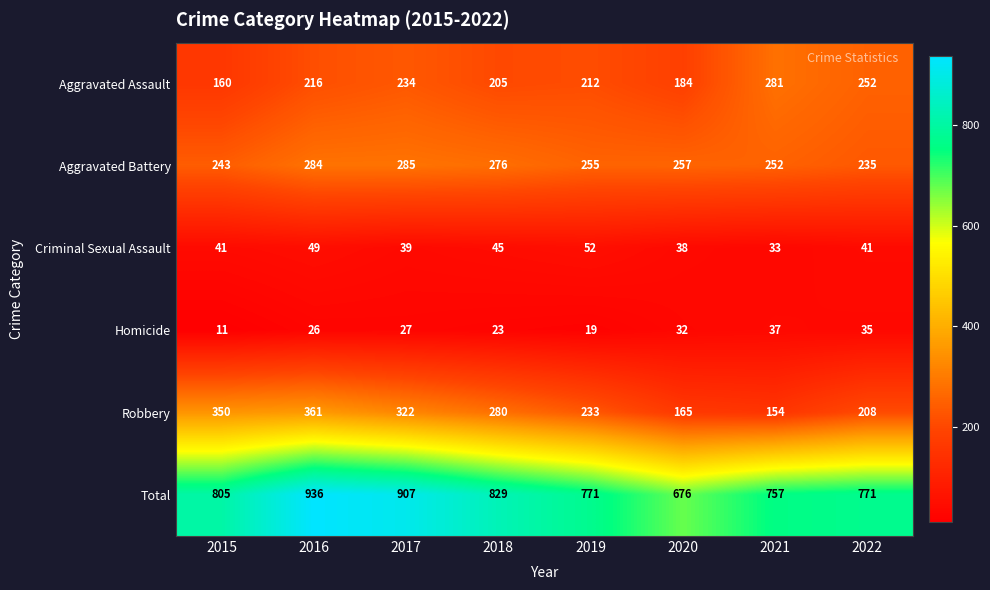

What is the sum of all Homicide values?

210